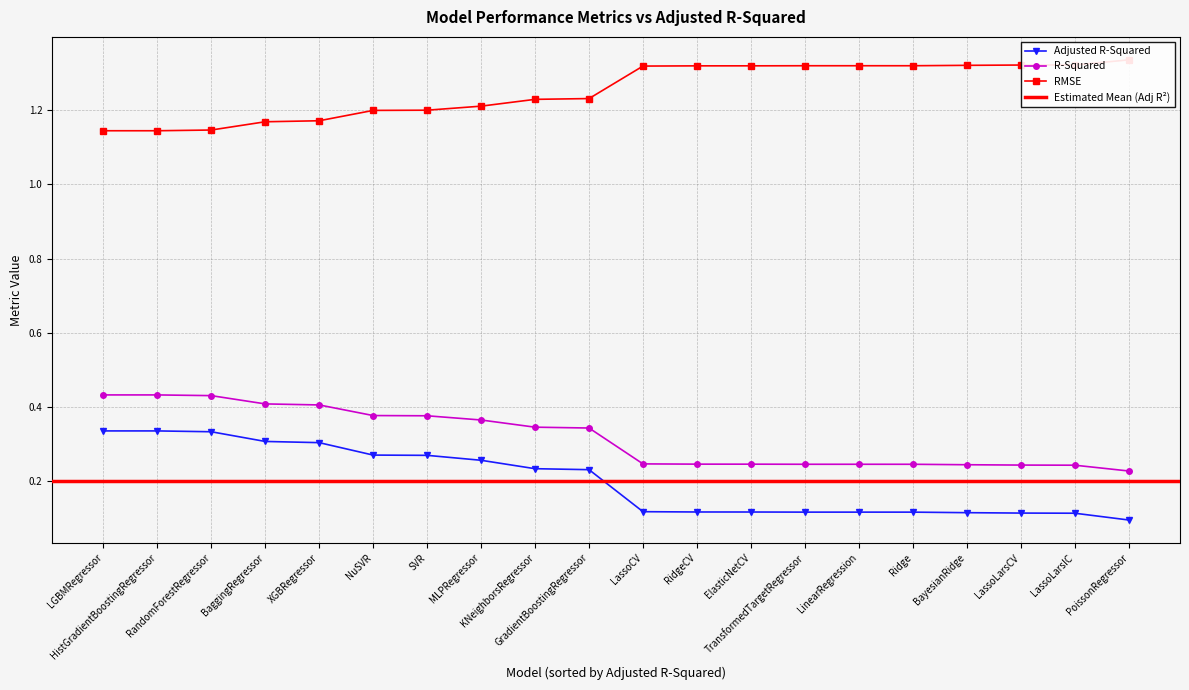

The value of R-Squared at Ridge is 0.4. True or false?

False